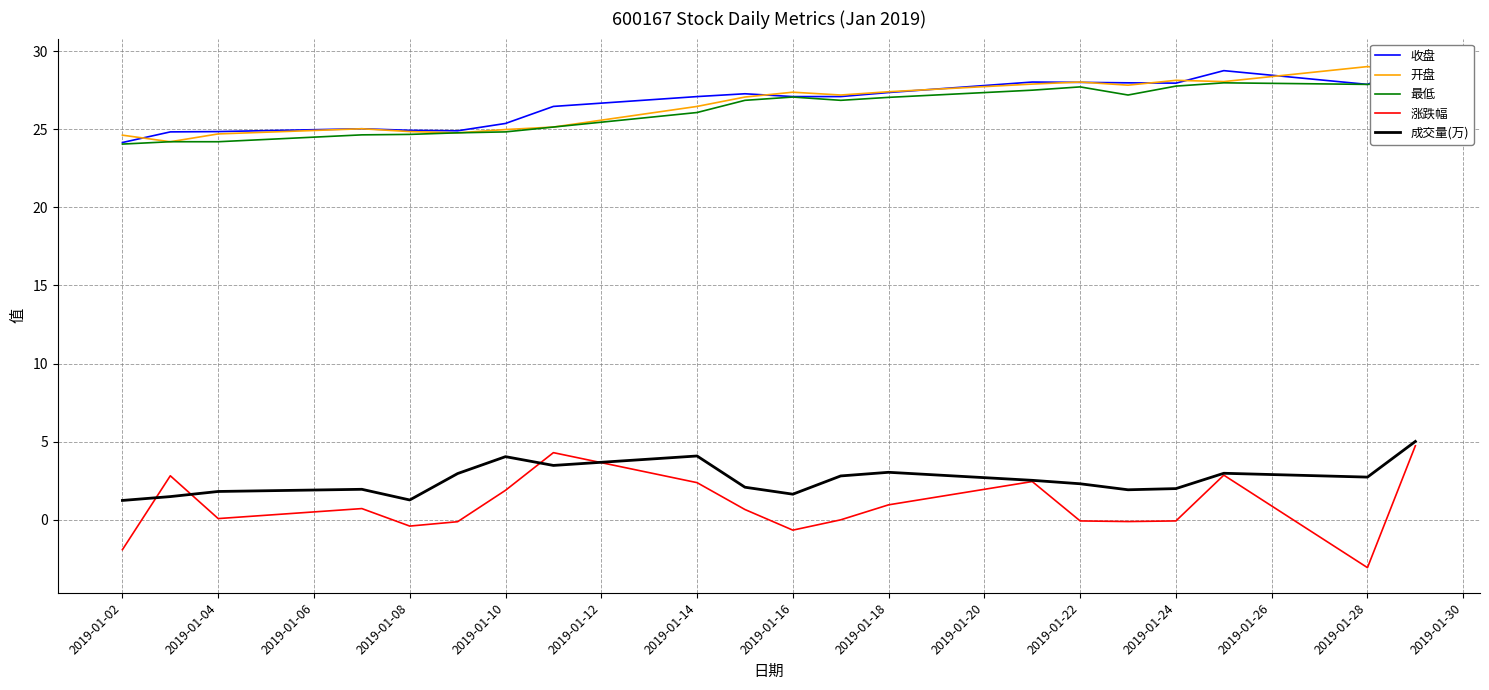

What is the average value of the 成交量(万) series?

2.6